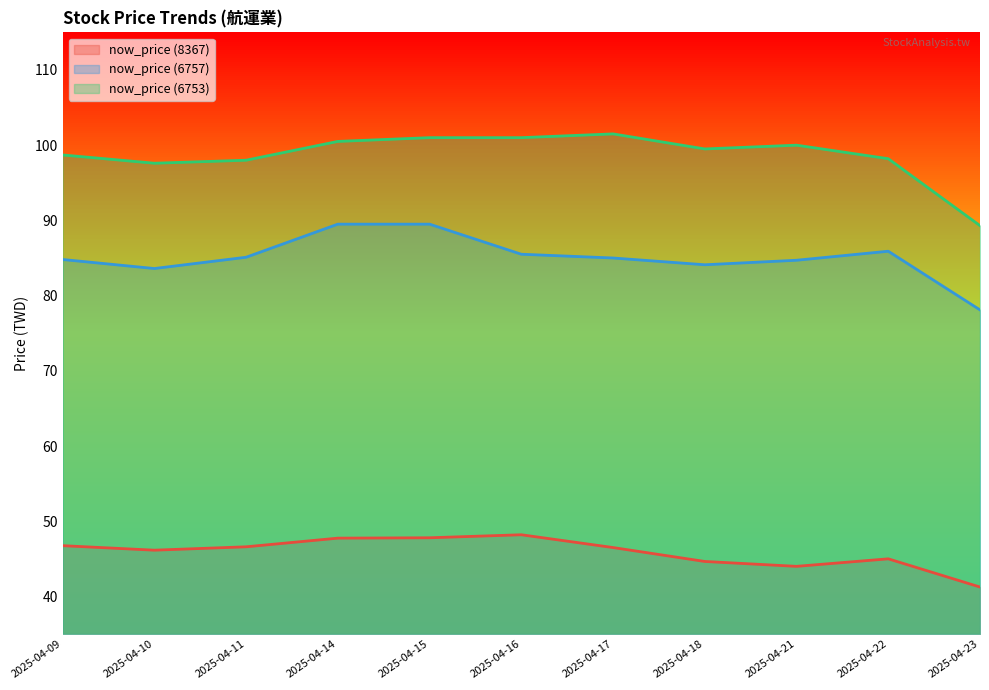

What is the maximum value for now_price (6757)?

89.5